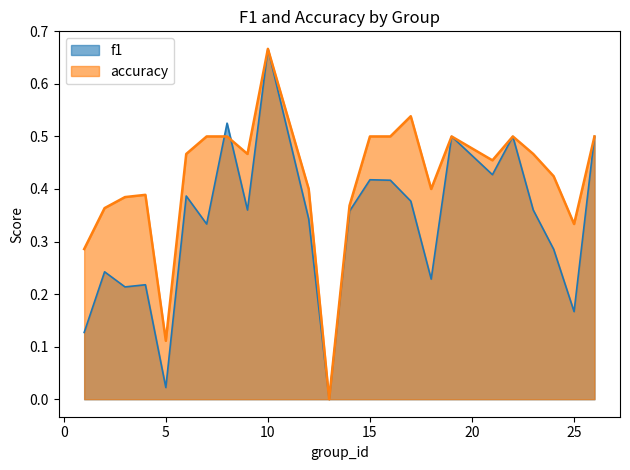

How many times do f1 and accuracy cross each other?

2